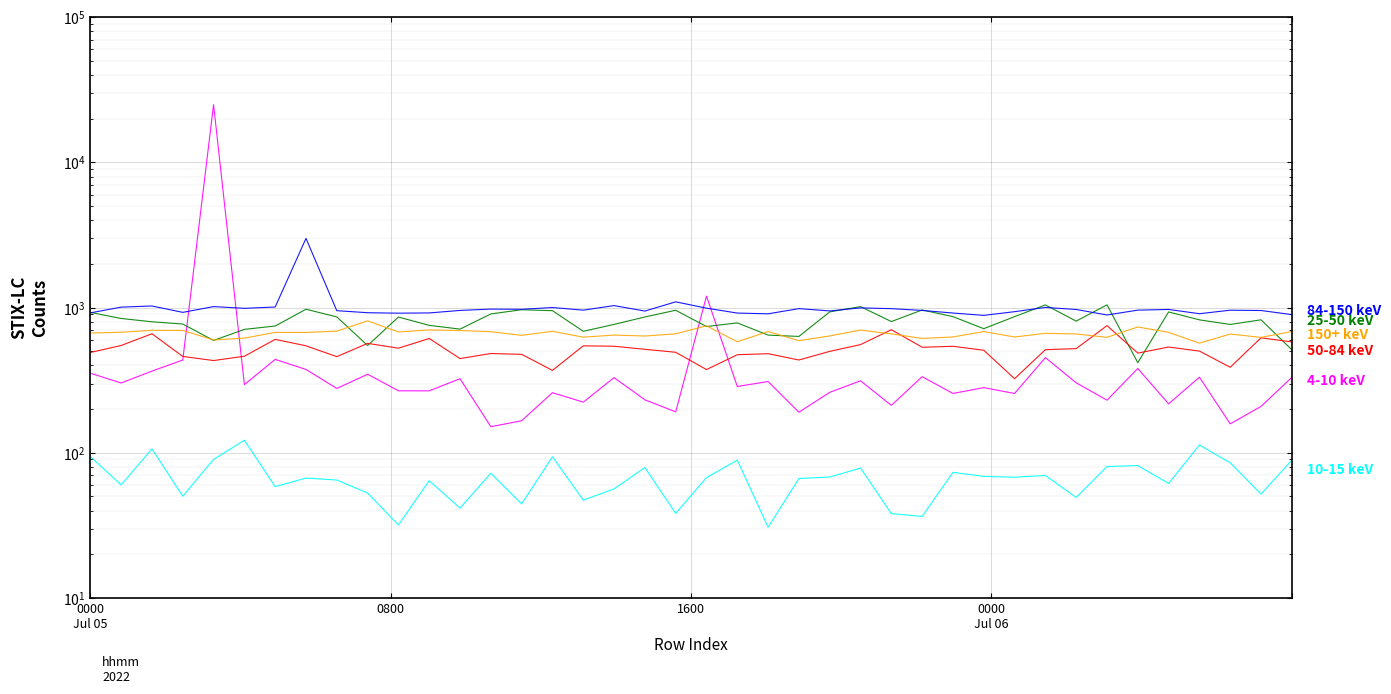

How many data points does each series have?

40